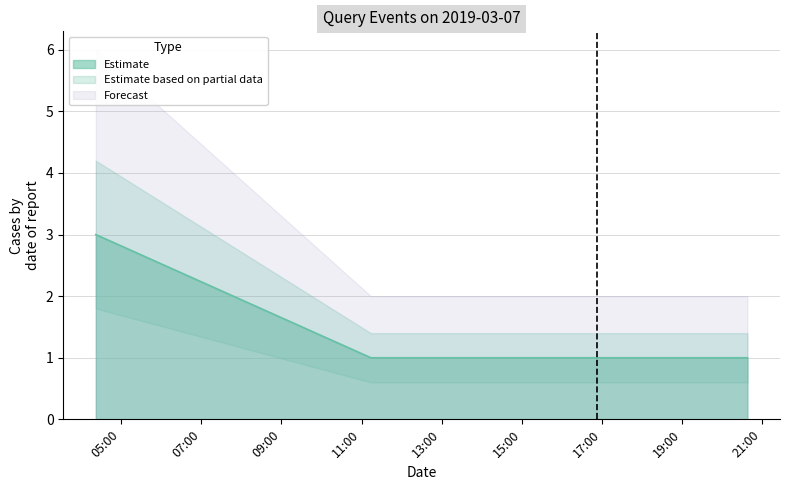

The value at 2019-03-07 11:14:00 is 0. True or false?

False